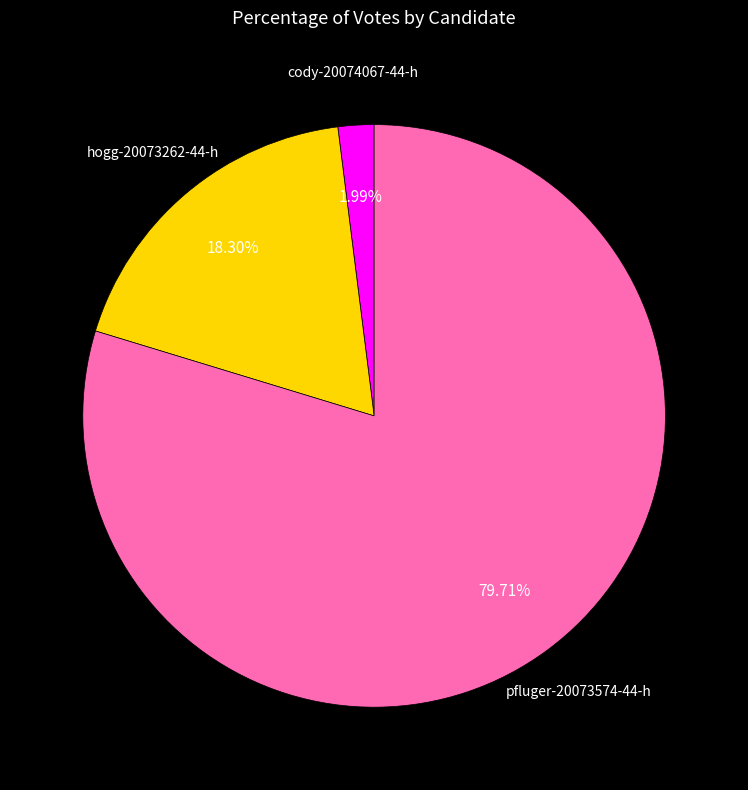

Count the number of slices in the pie.

3